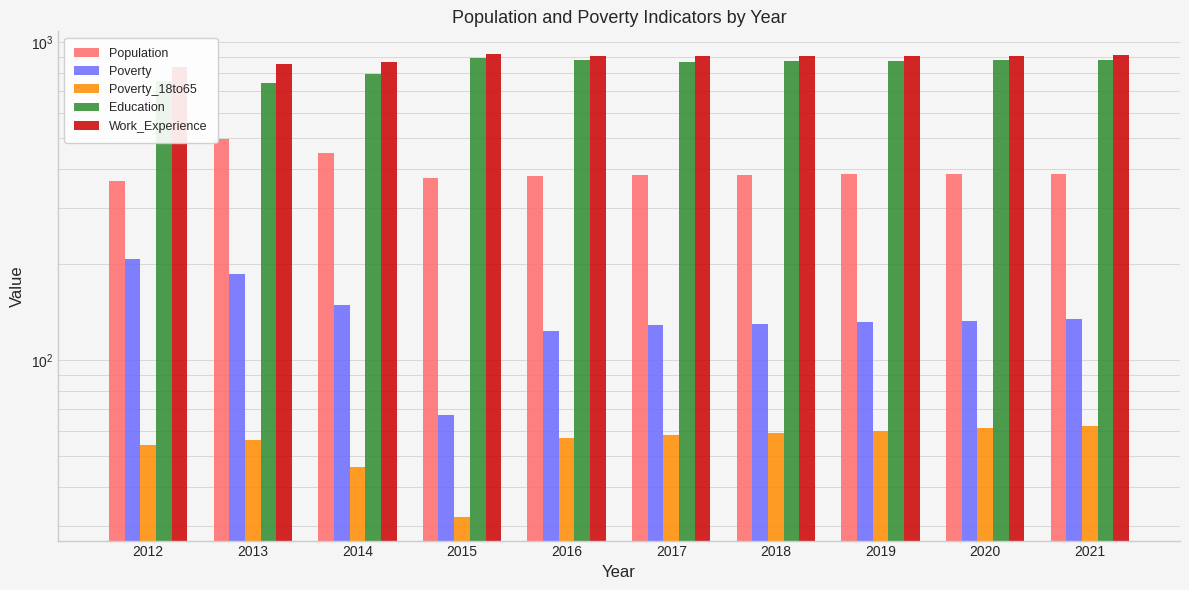

What is the average value of the Population series?

398